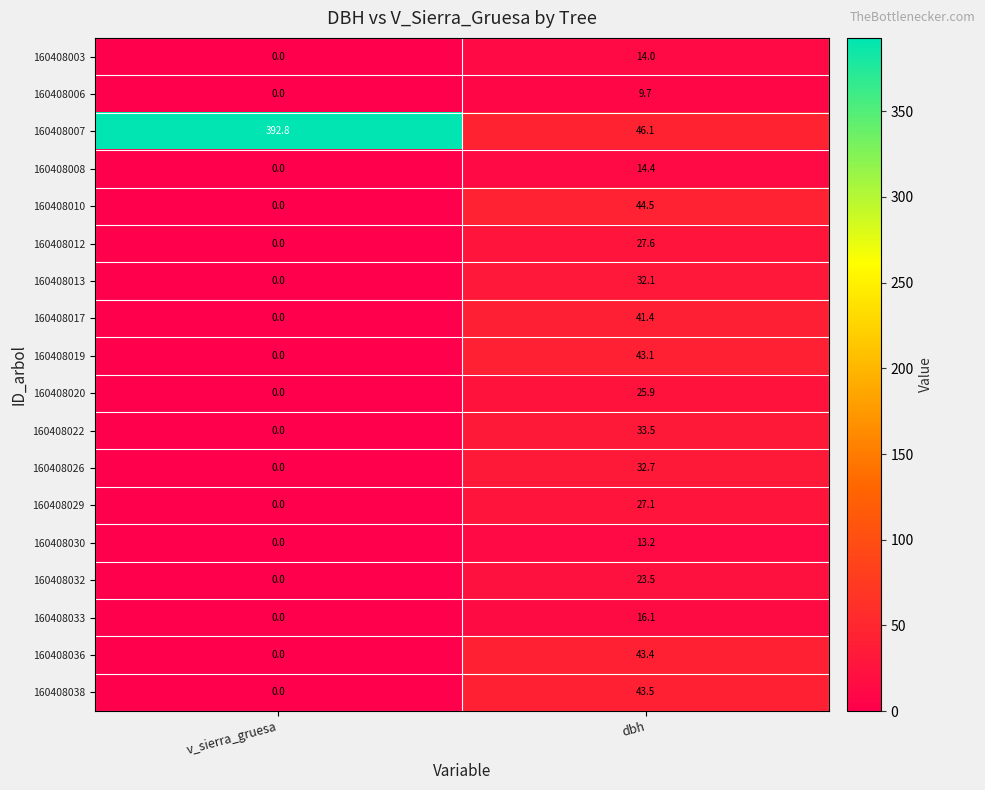

How many categories are shown in the chart?

2